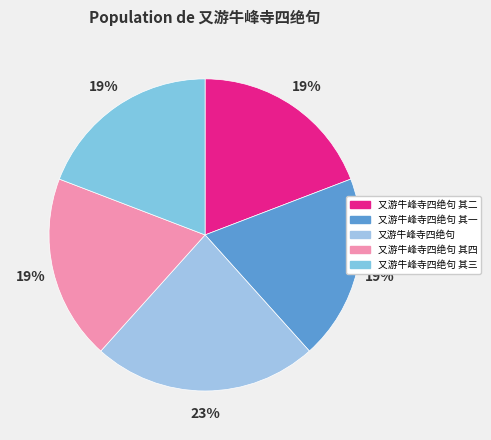

Which slice is the largest?

又游牛峰寺四绝句